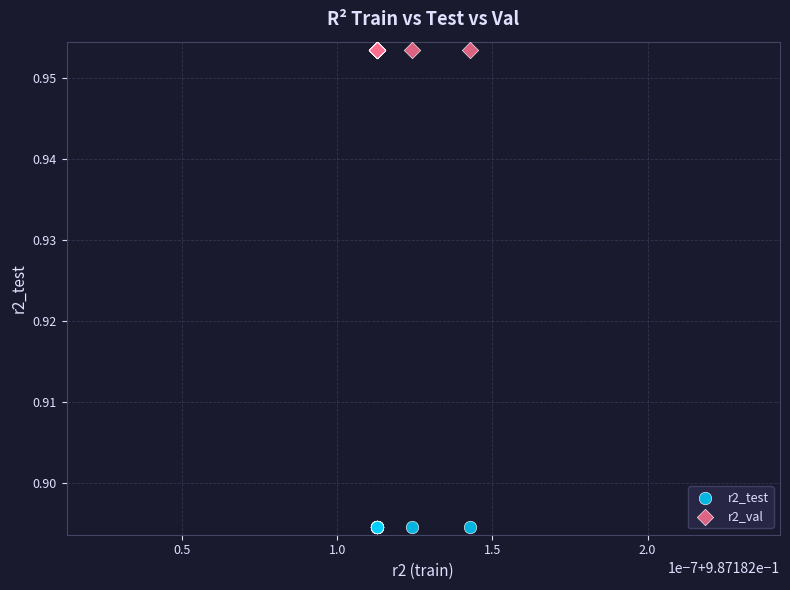

Which series contains the lowest Y value?

r2_test